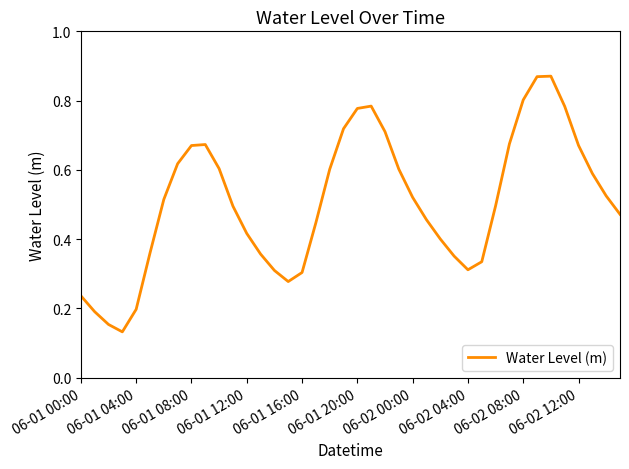

True or false: there are more than 2 points higher than both neighbors.

True